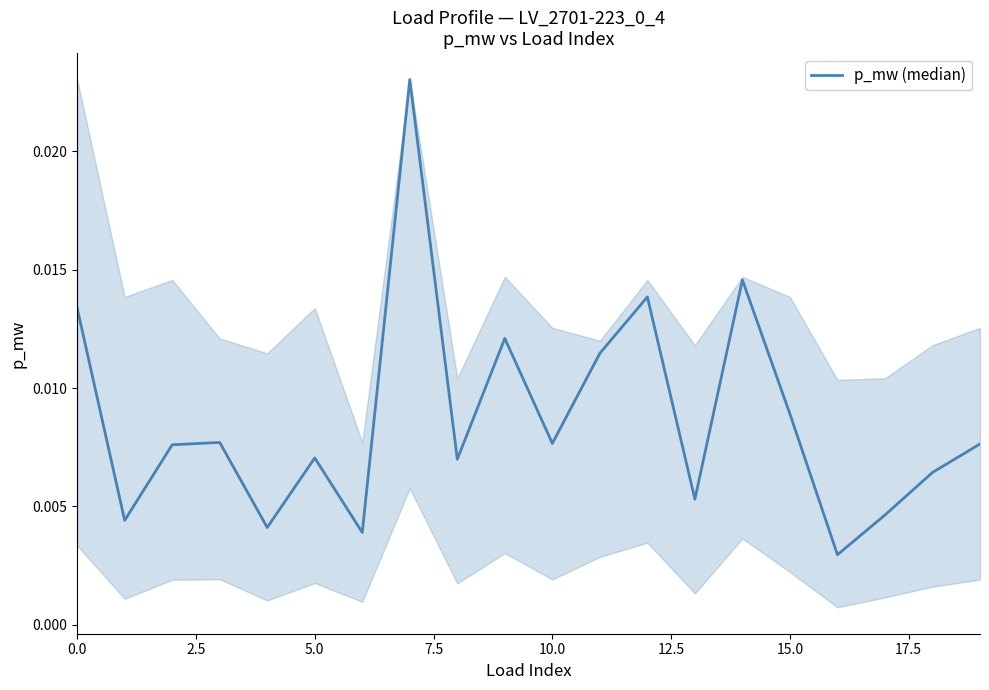

Does the chart display data point markers on the line(s)?

No